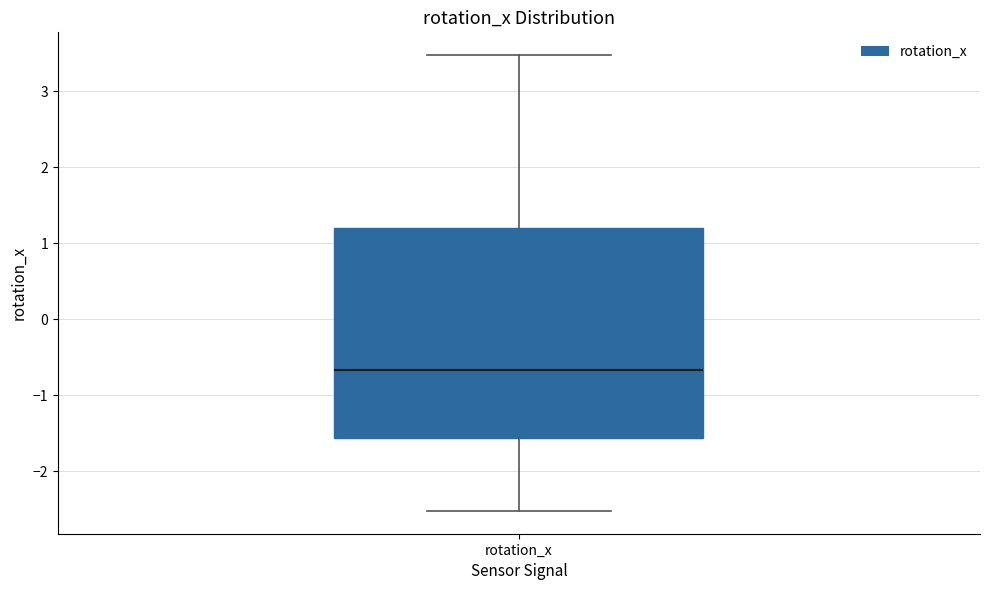

Where does the median line of the box for rotation_x sit on the y-axis? The values are not printed on the chart, so give them approximately, as read against the axis.

-0.7